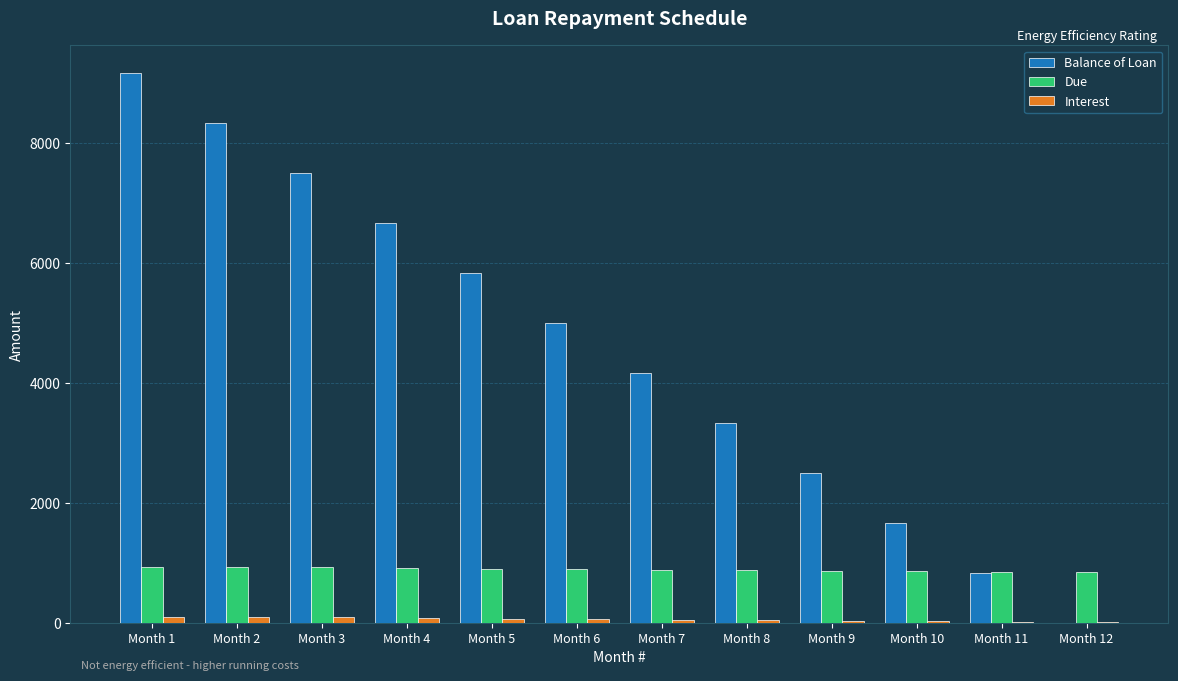

Which series changed the most between Month 9 and Month 12?

Balance of Loan